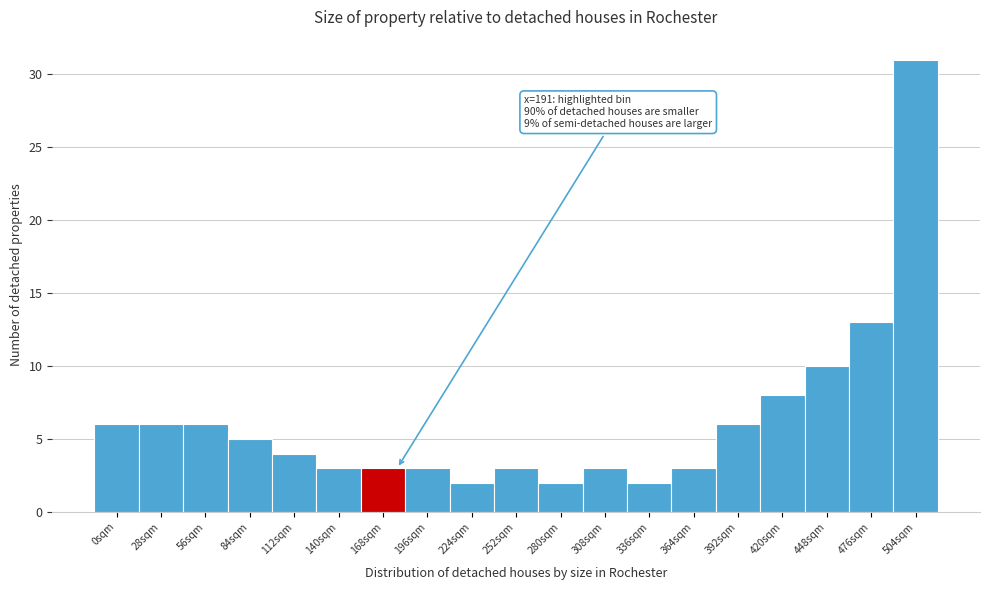

Reading right to left, list all the values displayed in this chart.

504sqm=31	476sqm=13	448sqm=10	420sqm=8	392sqm=6	364sqm=3	336sqm=2	308sqm=3	280sqm=2	252sqm=3	224sqm=2	196sqm=3	168sqm=3	140sqm=3	112sqm=4	84sqm=5	56sqm=6	28sqm=6	0sqm=6